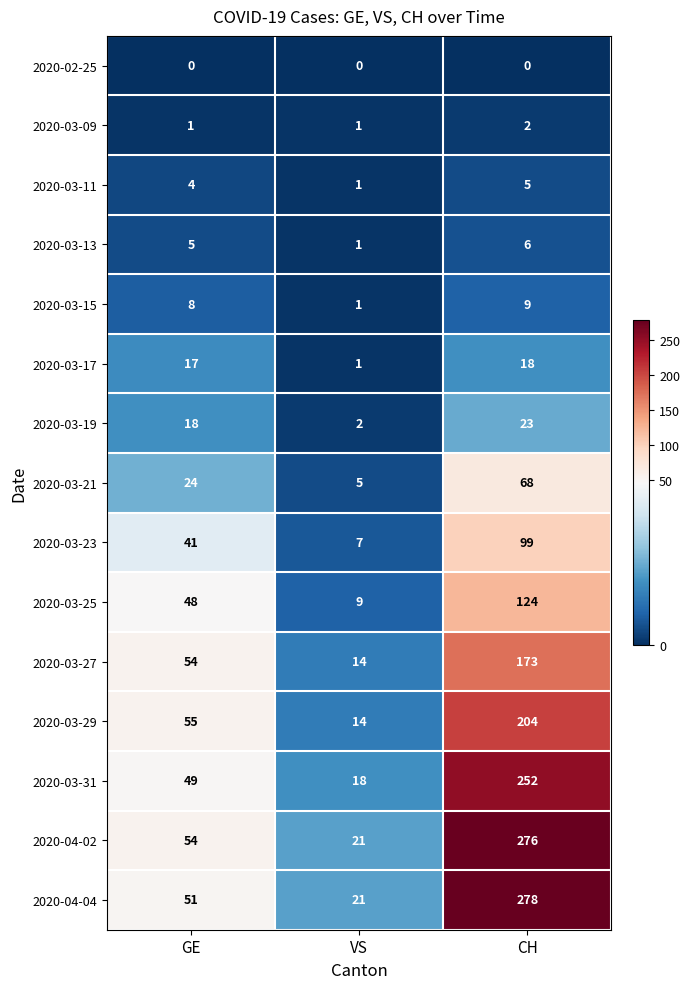

What is the difference between the 2020-03-15 values at VS and GE?

7